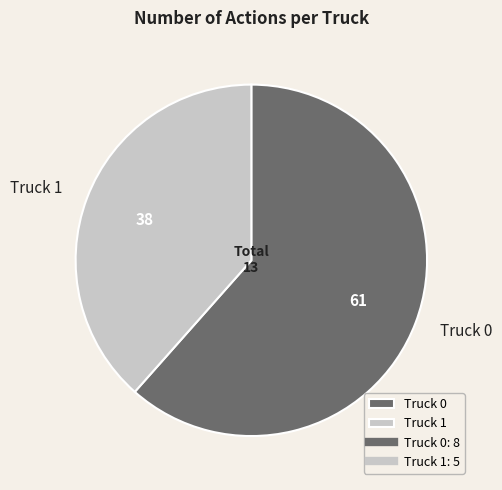

How many segments does this pie chart have?

2